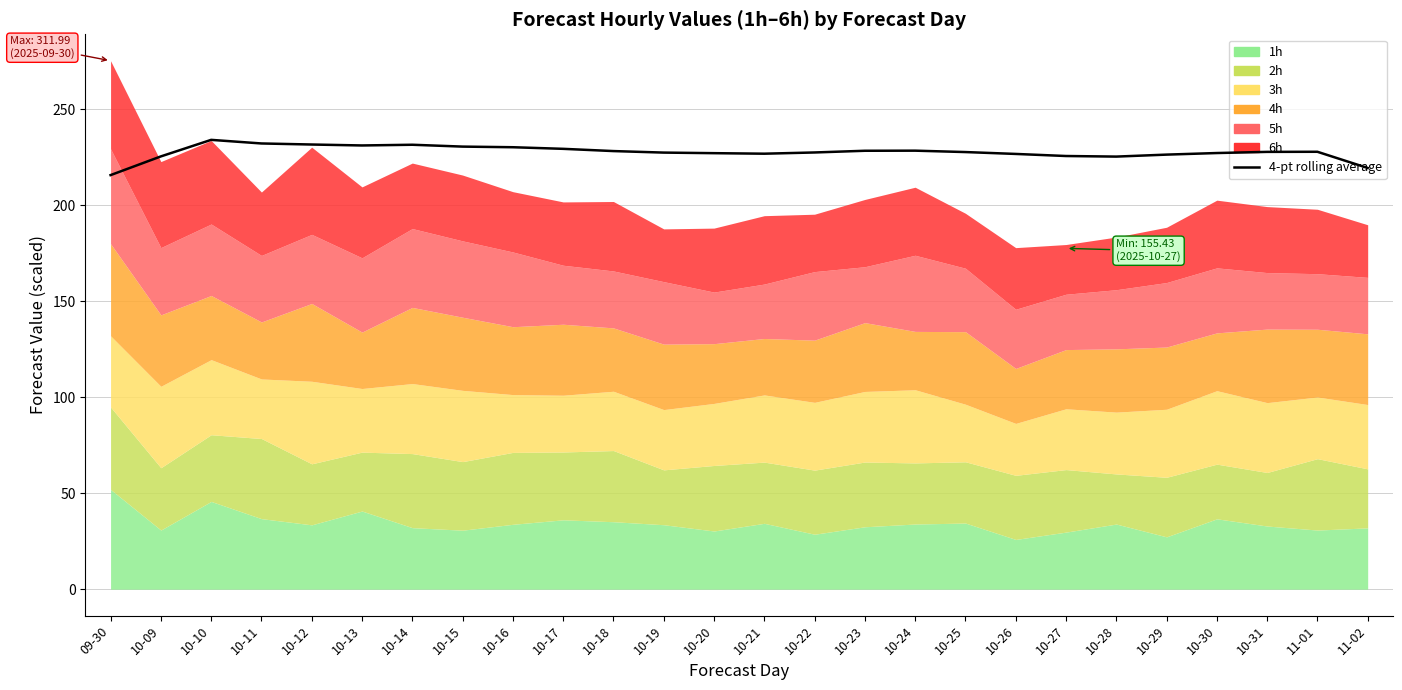

Does the chart have visible grid lines?

Yes